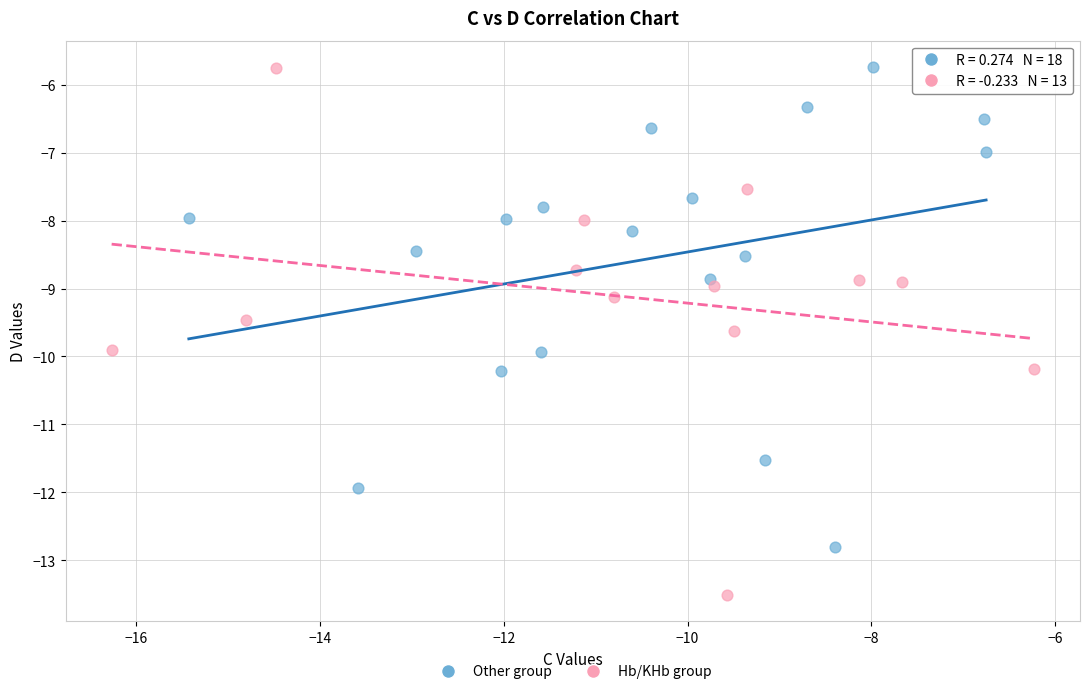

Which series contains the lowest Y value?

Other group